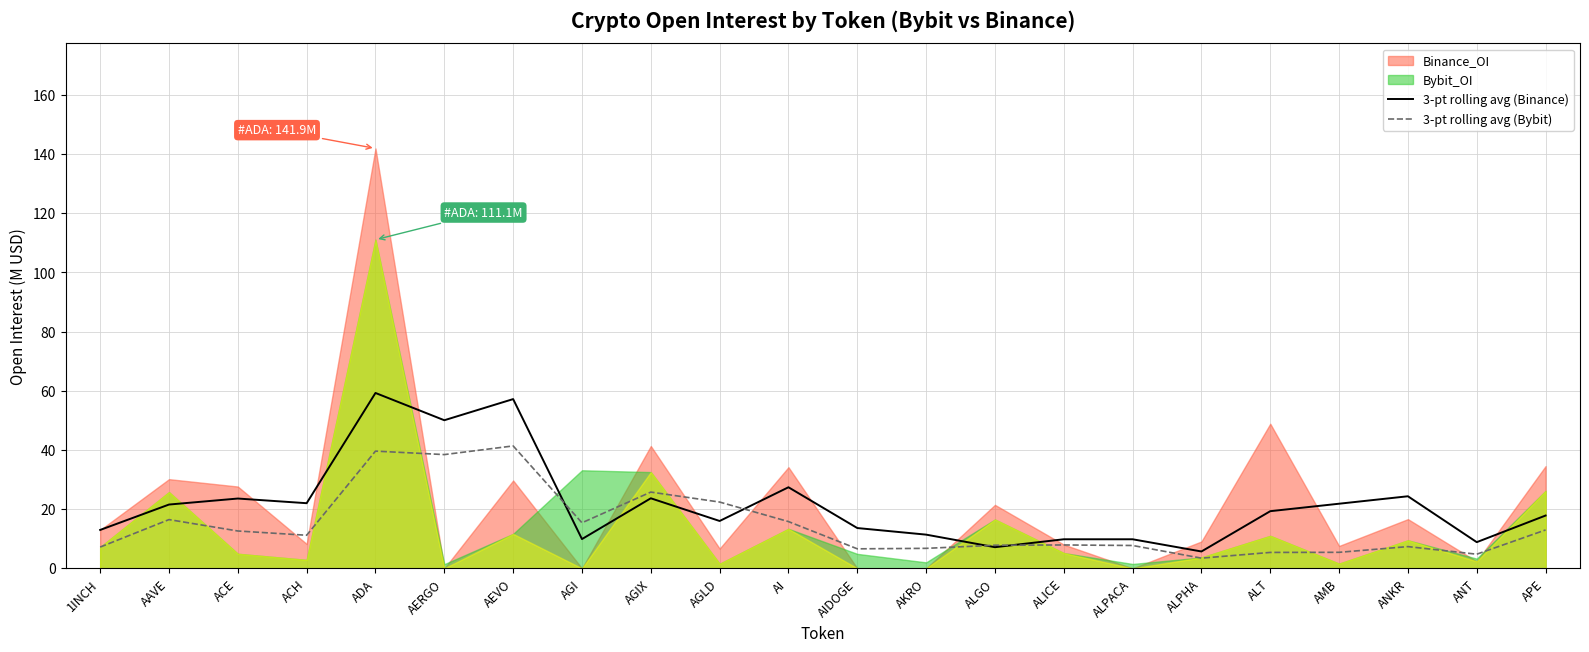

Is the value of 3-pt rolling avg (Binance) at AGLD greater than the value of 3-pt rolling avg (Bybit) at AKRO?

Yes